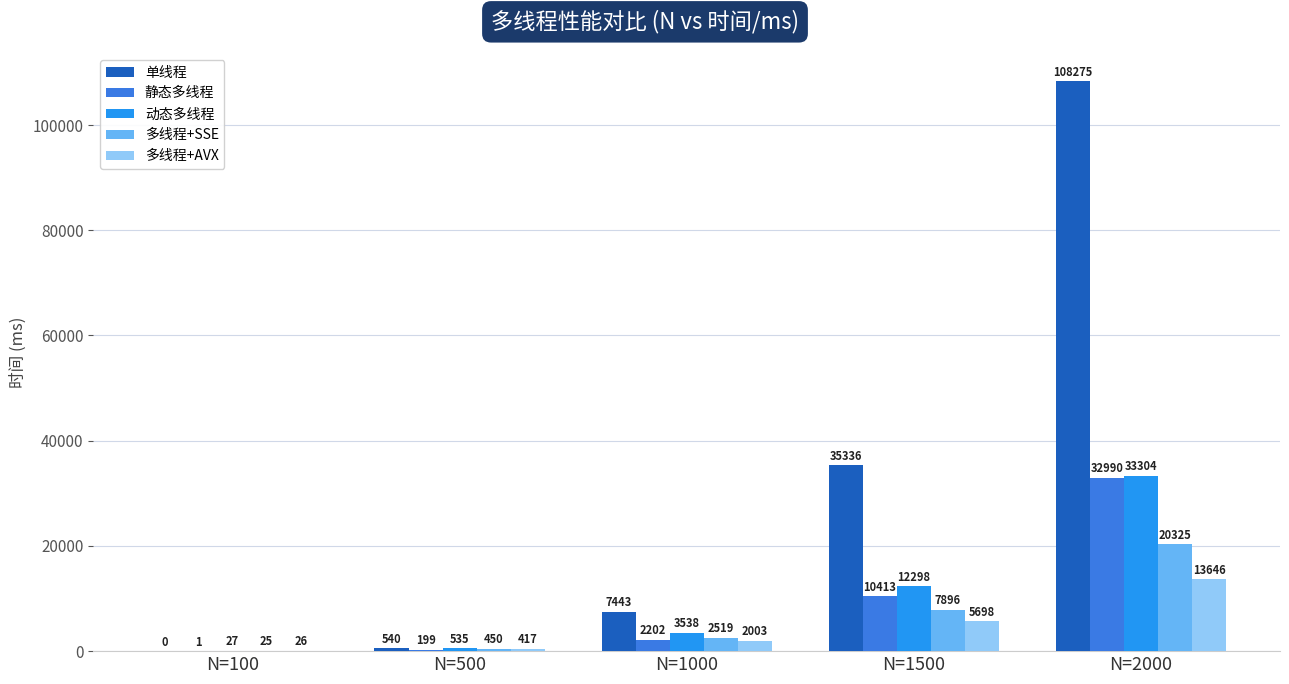

True or false: 动态多线程 has a value of 12298 at N=1500.

True